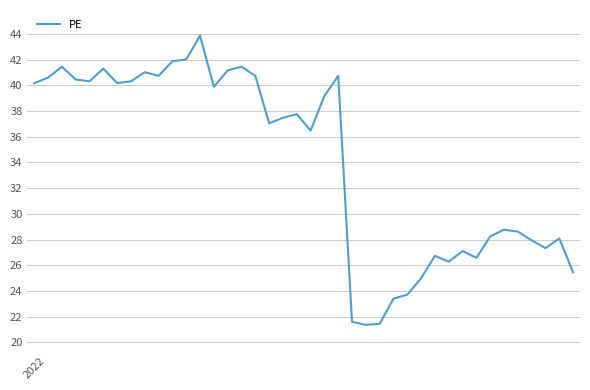

What is the difference between the maximum and minimum values?

22.5